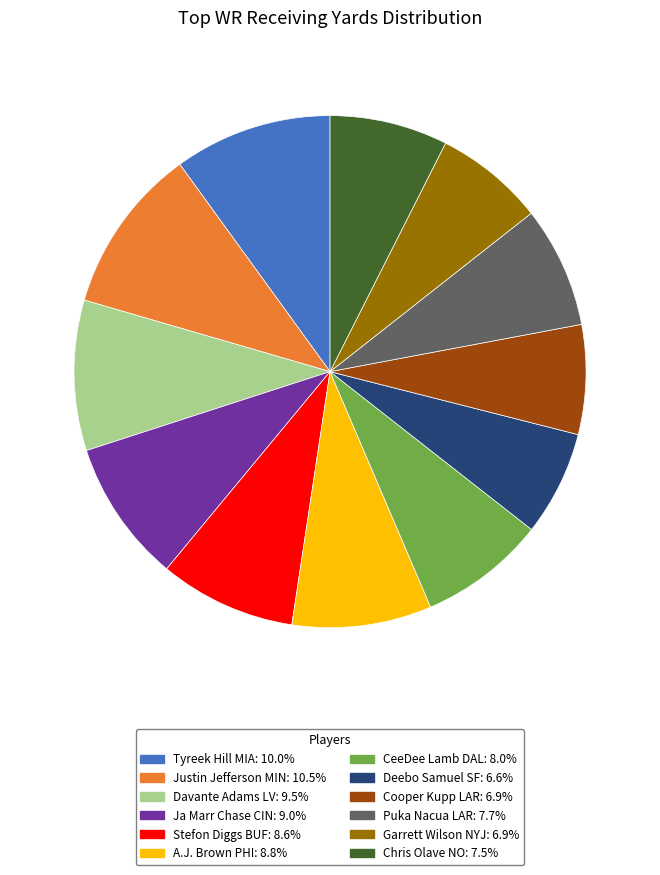

Which slice is the largest?

Justin Jefferson MIN